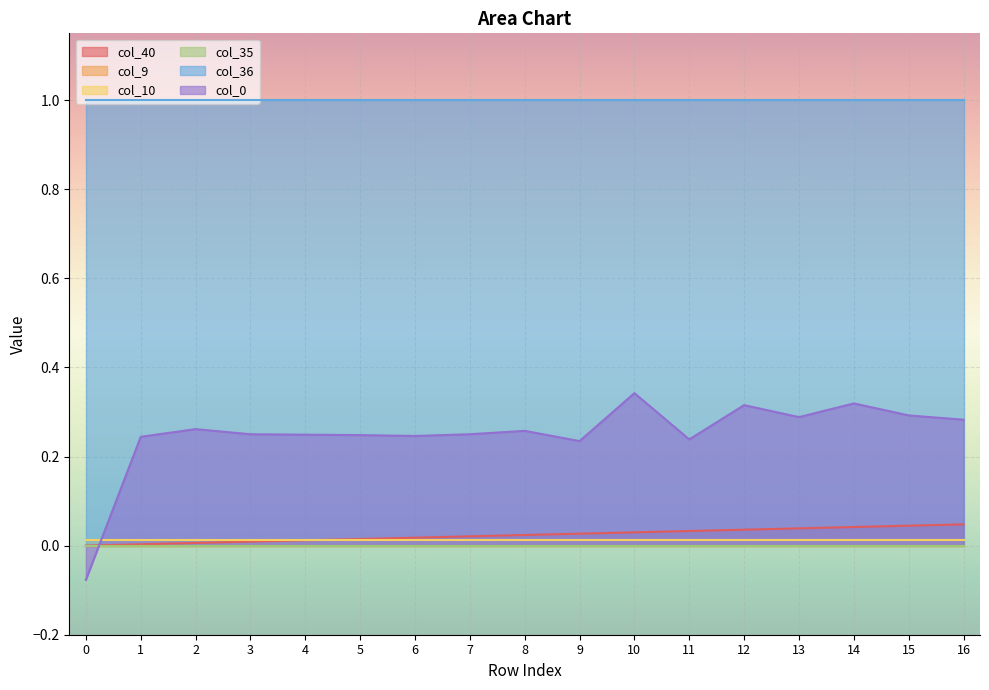

What is the difference between the highest and lowest values at 9?

1.0